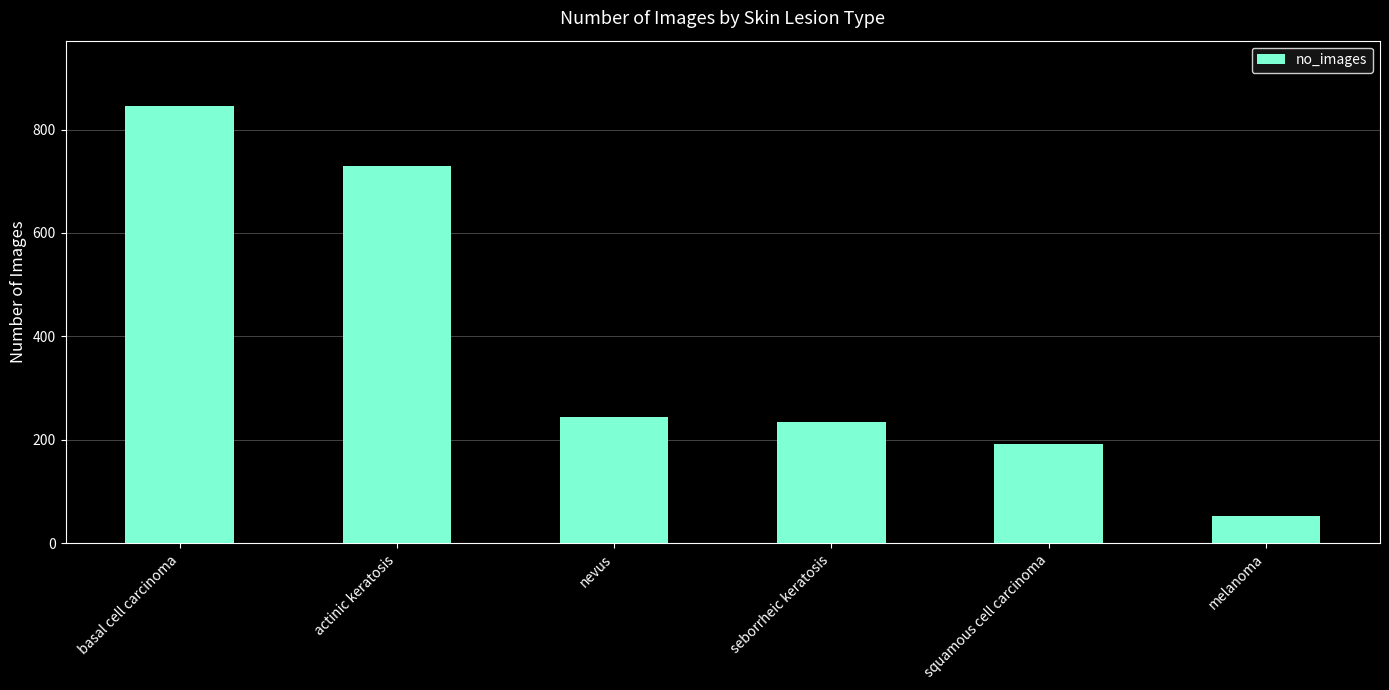

The chart shows a value of 1090 at actinic keratosis. True or false?

False